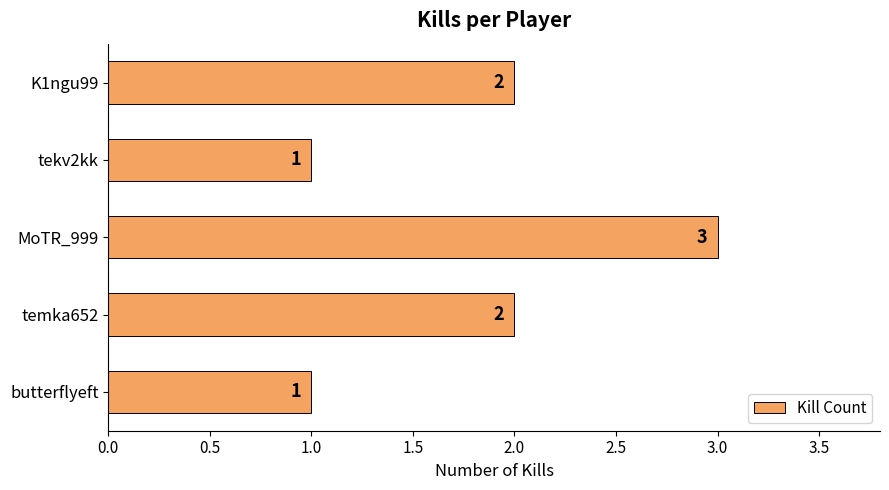

Reading top to bottom, what are all the values shown in this chart?

2	1	3	2	1